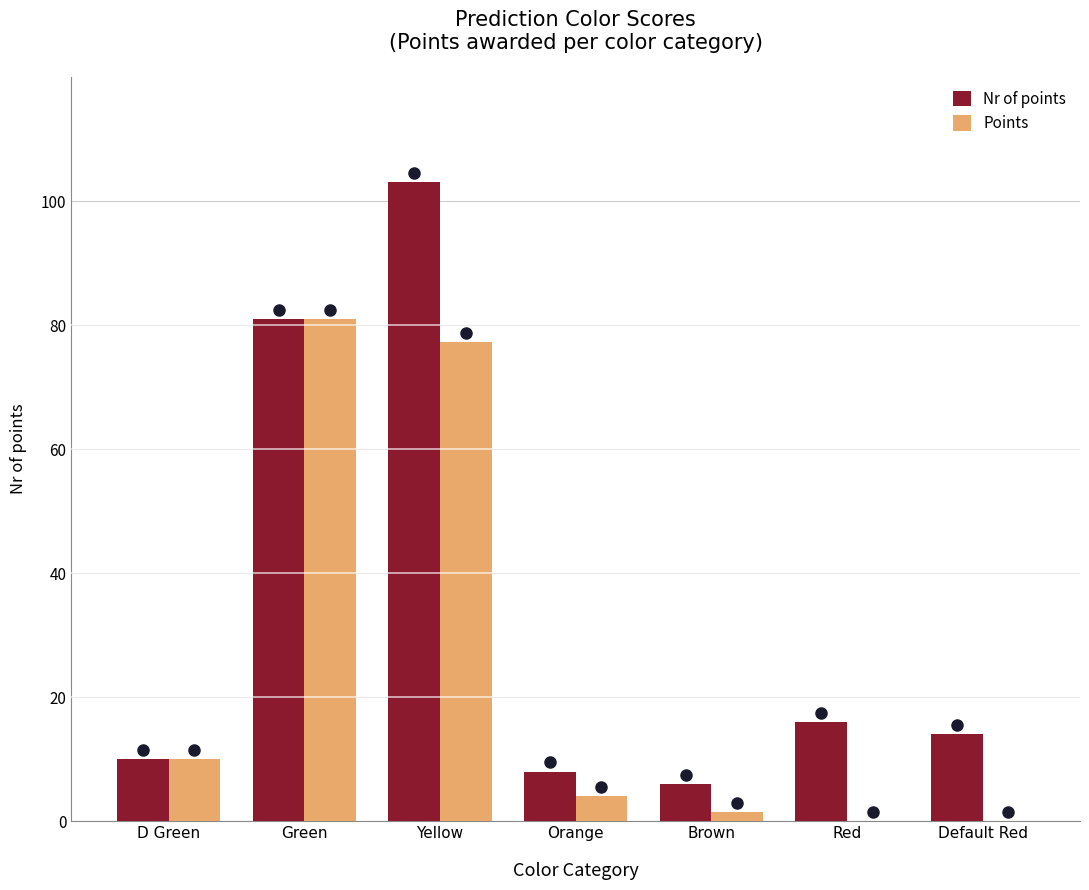

True or false: Nr of points has a value of 14.0 at Default Red.

True